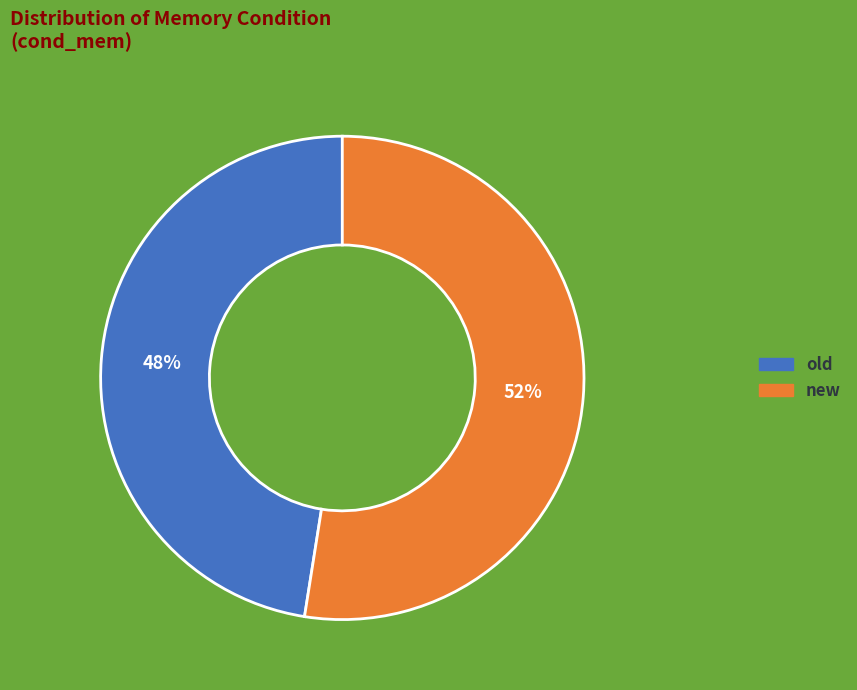

Do old and new together represent more than half of the pie?

Yes